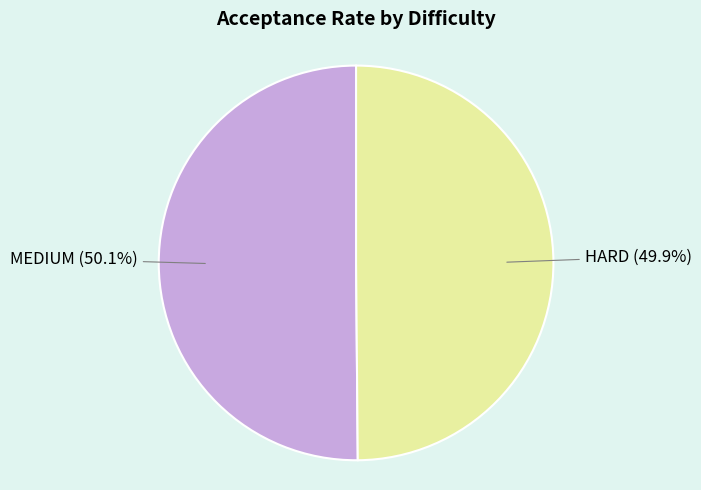

Is there a majority slice in this chart?

Yes